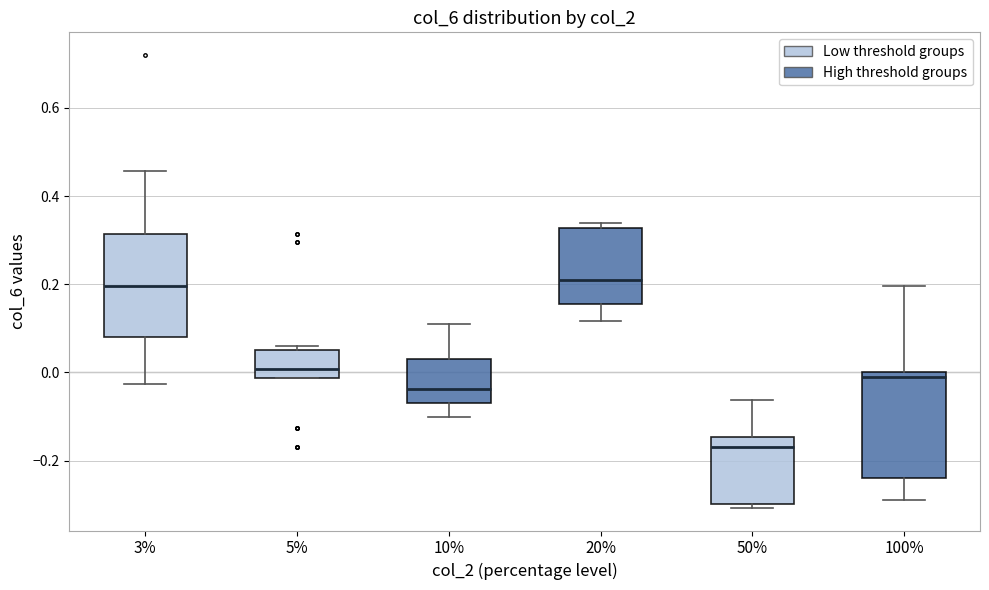

Reading left to right, transcribe this box plot: for each box, give where its median line is, the range the box spans, and where its two whiskers end, as read against the y-axis. The values are not printed on the chart, so give them approximately, as read against the axis.

3%: median 0.20, box 0.08 to 0.32, whiskers -0.02 to 0.46
5%: median 0.00, box -0.02 to 0.06, whiskers -0.02 to 0.06 (just above the box's upper edge)
10%: median -0.04, box -0.06 to 0.04, whiskers -0.10 to 0.12
20%: median 0.20, box 0.16 to 0.32, whiskers 0.12 to 0.34
50%: median -0.16, box -0.30 to -0.14, whiskers -0.30 (just below the box's lower edge) to -0.06
100%: median -0.02, box -0.24 to 0.00, whiskers -0.28 to 0.20